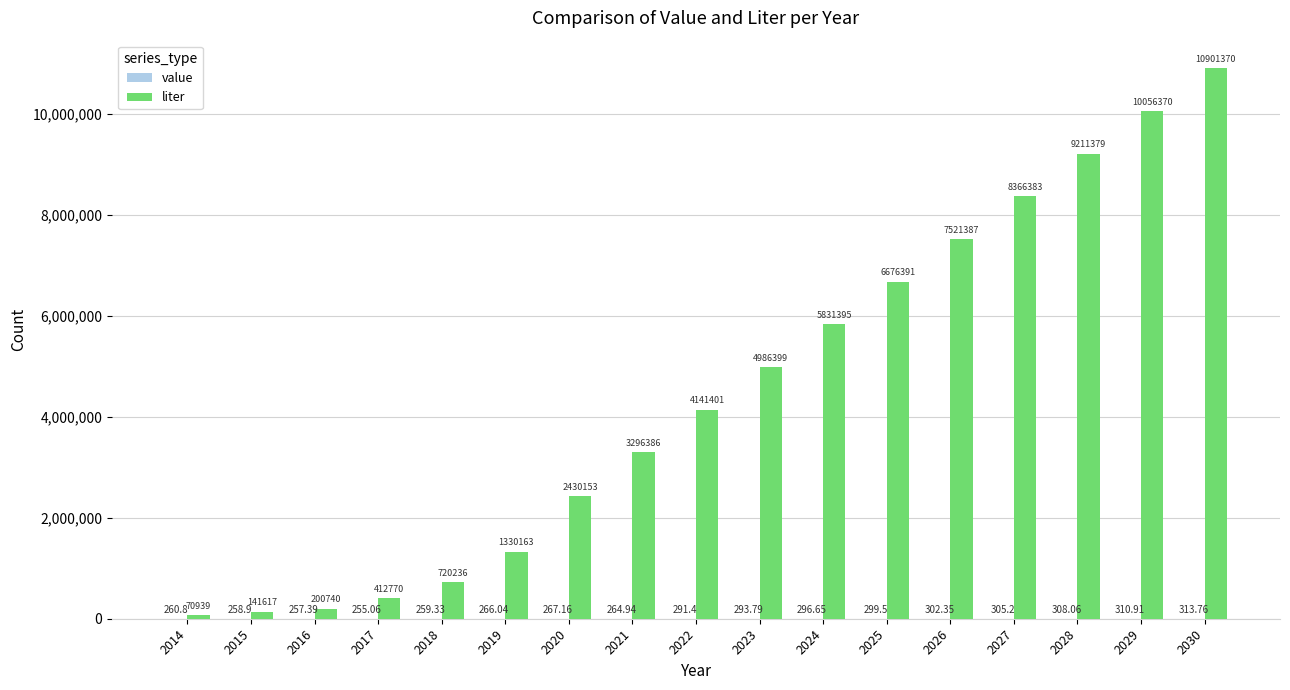

Which series changed the most between 2027 and 2029?

liter